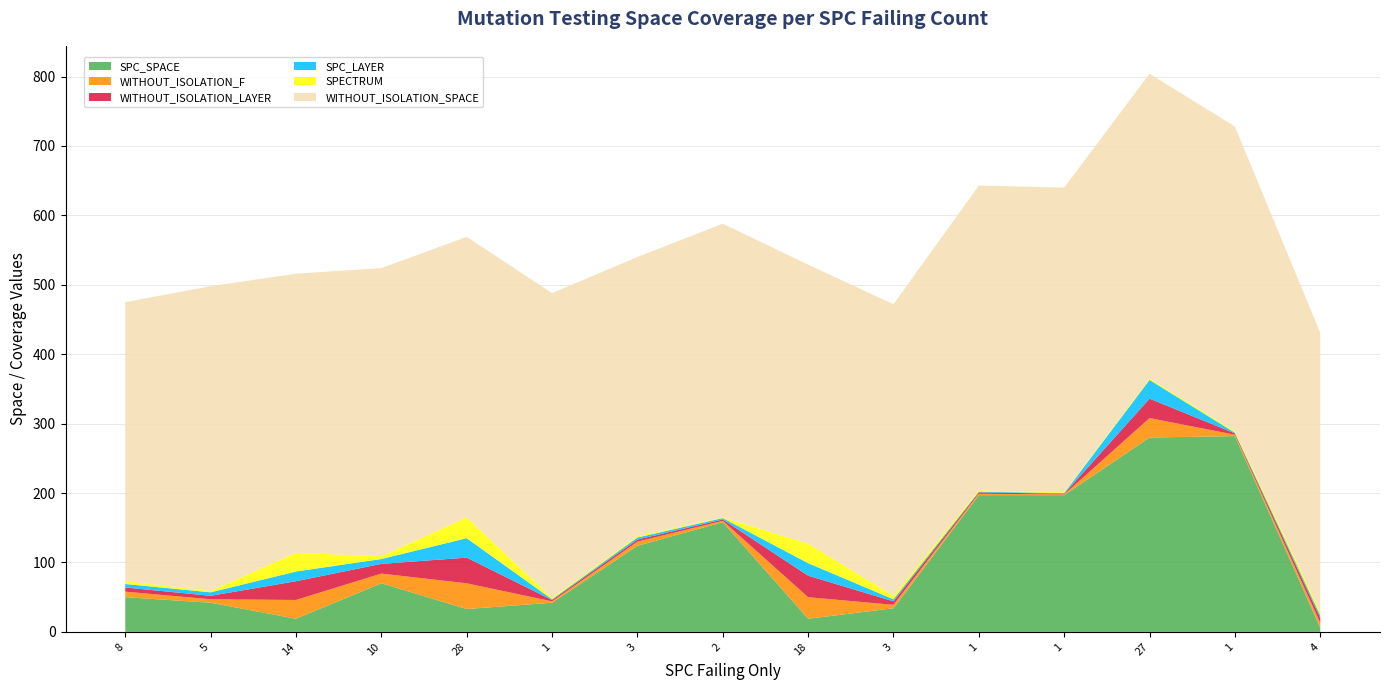

Reading right to left, extract all data points from this chart.

SPC_SPACE: 6	282	280	197	197	34	19	158	124	42	33	70	19	42	50
WITHOUT_ISOLATION_F: 7	2	28	1	2	5	31	2	6	2	37	14	27	5	8
WITHOUT_ISOLATION_LAYER: 7	2	28	1	2	5	31	2	3	2	37	14	27	5	6
SPC_LAYER: 4	1	27	1	1	3	18	2	3	1	28	7	14	5	5
SPECTRUM: 5	2	2	1	2	5	28	1	2	2	30	4	27	2	4
WITHOUT_ISOLATION_SPACE: 402	439	439	439	439	420	402	423	402	439	404	415	402	439	402